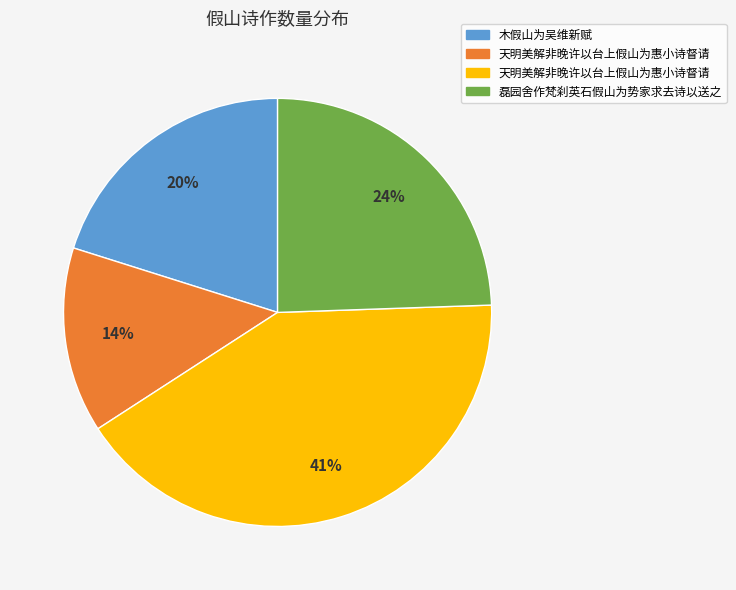

Does any single category account for the majority?

No